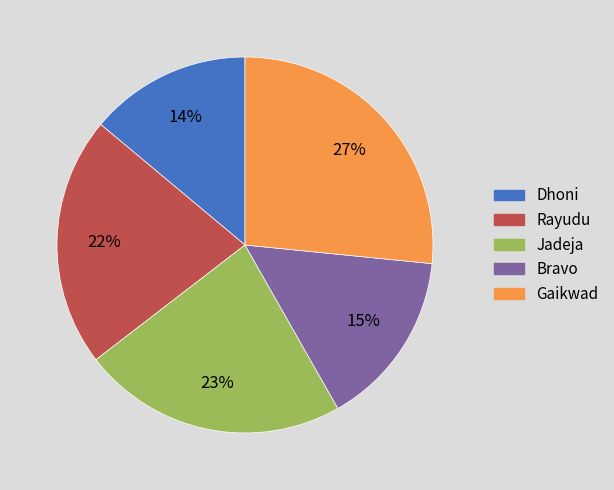

How many slices are in this pie chart?

5